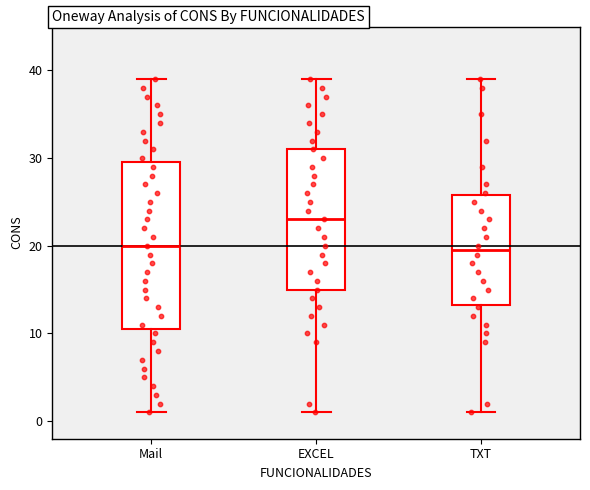

Reading left to right, transcribe this box plot: for each box, give where its median line is, the range the box spans, and where its two whiskers end, as read against the y-axis. The values are not printed on the chart, so give them approximately, as read against the axis.

Mail: median 20, box 11 to 30, whiskers 1 to 39
EXCEL: median 23, box 15 to 31, whiskers 1 to 39
TXT: median 20, box 13 to 26, whiskers 1 to 39